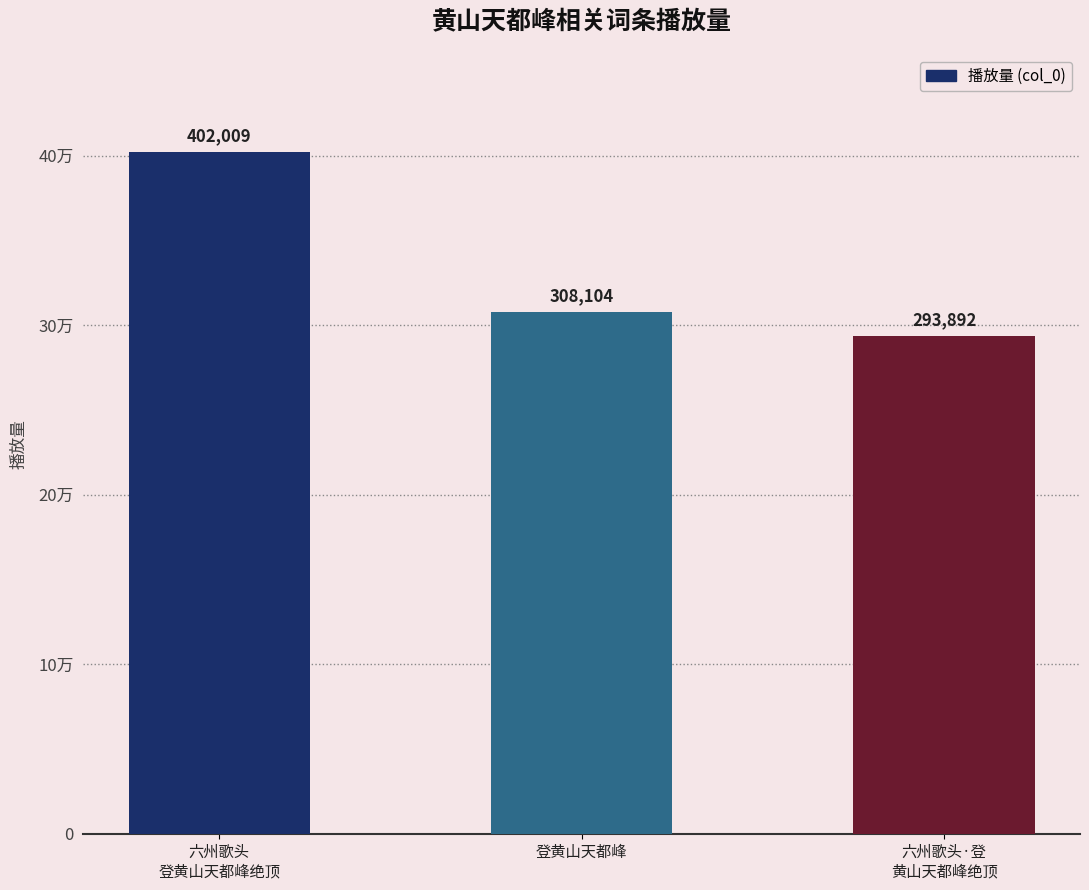

Which label corresponds to the largest value in the chart?

六州歌头
登黄山天都峰绝顶